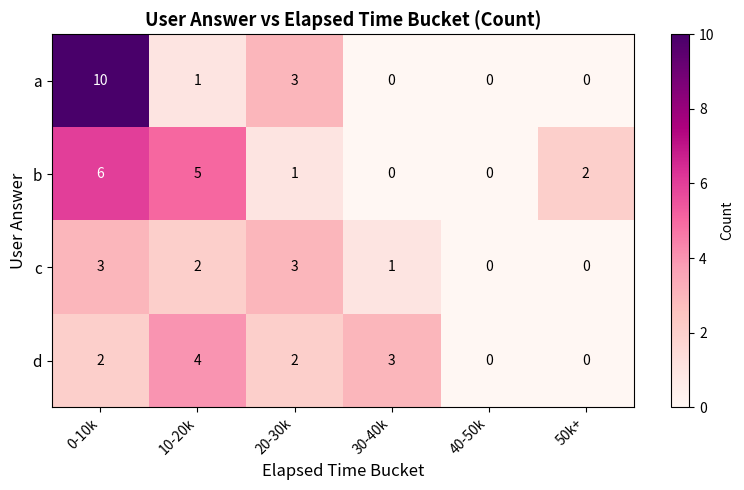

At which label does c first exceed 2?

0-10k